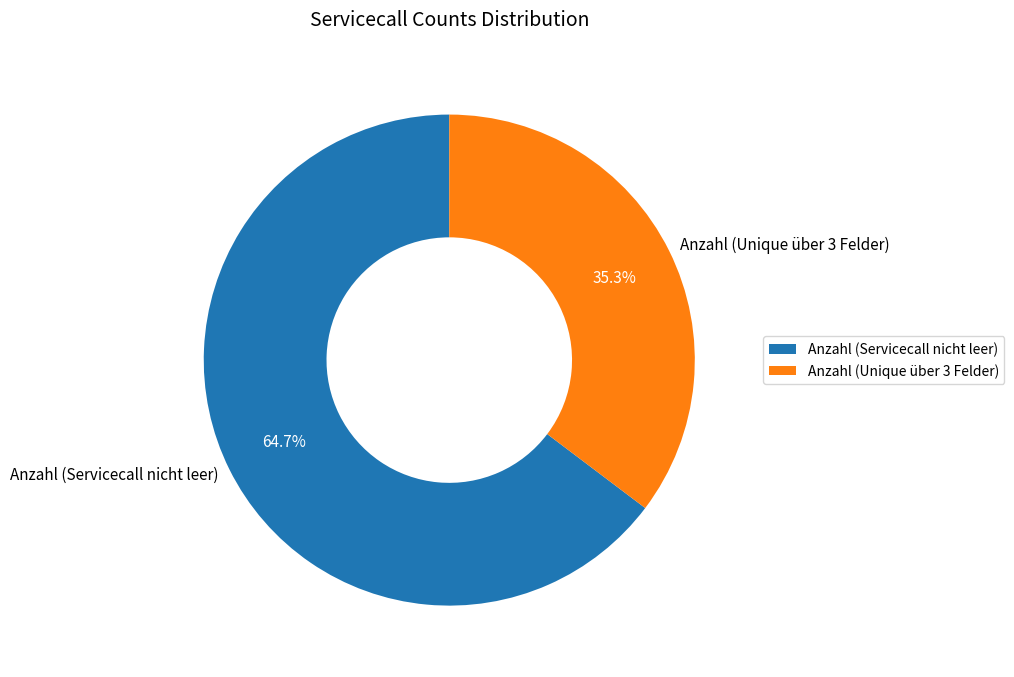

Does Anzahl (Unique über 3 Felder) represent more than half of the total?

No